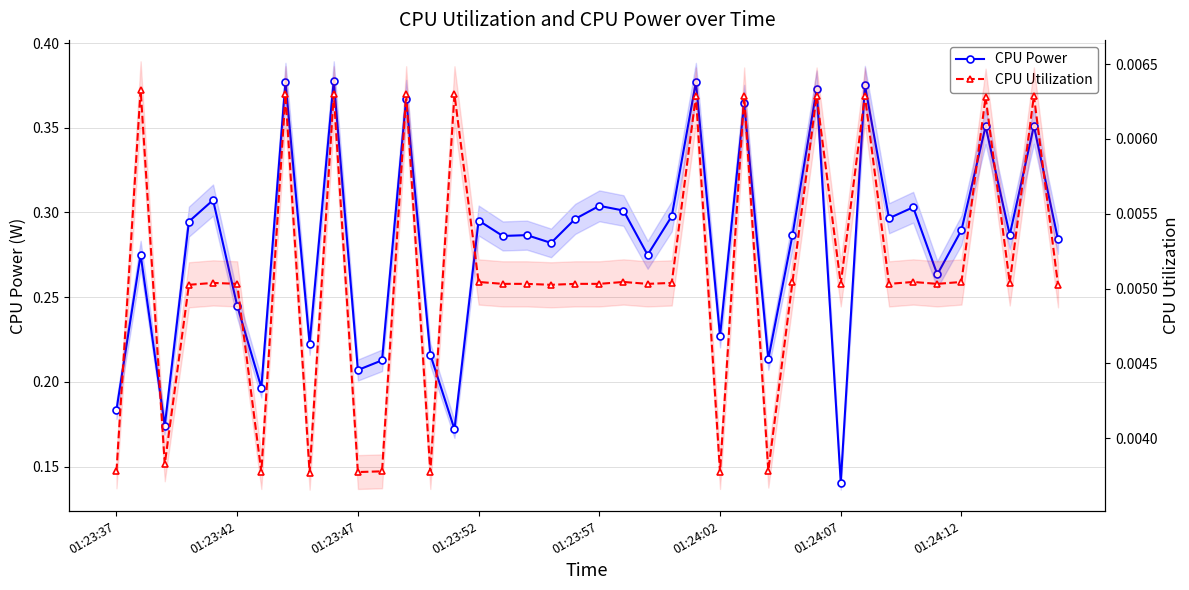

What is the total value across all series at 32?

0.3